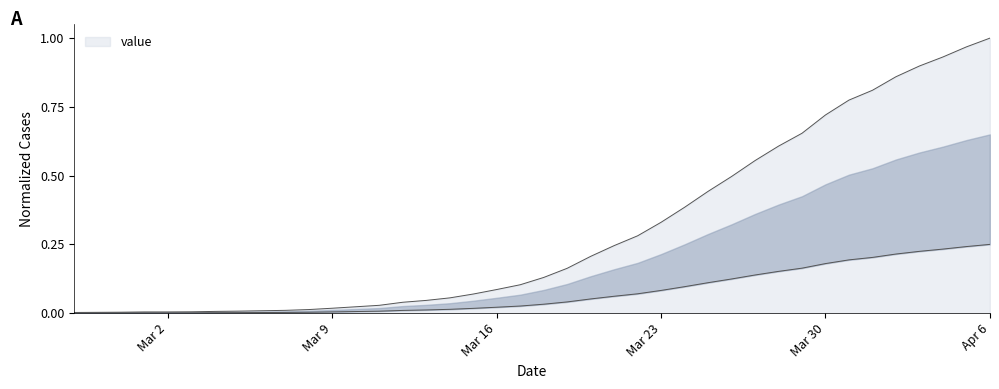

Between Mar 16 and Apr 6, which is larger?

Apr 6